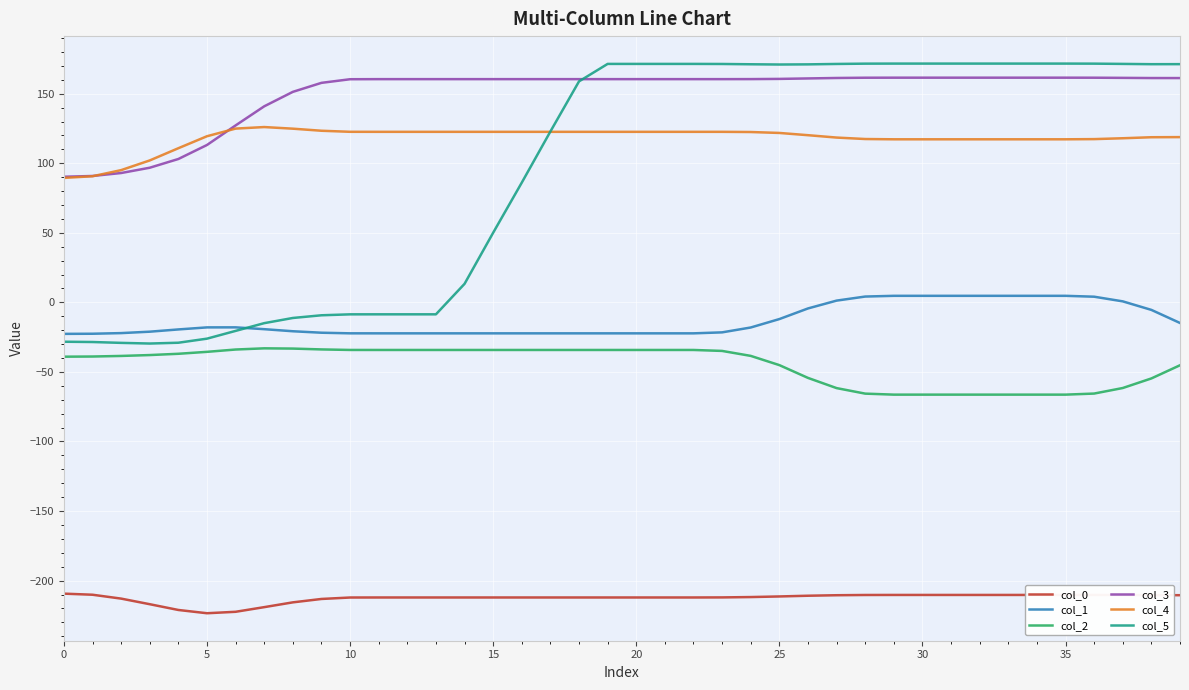

True or false: col_2 and col_0 intersect in this chart.

False